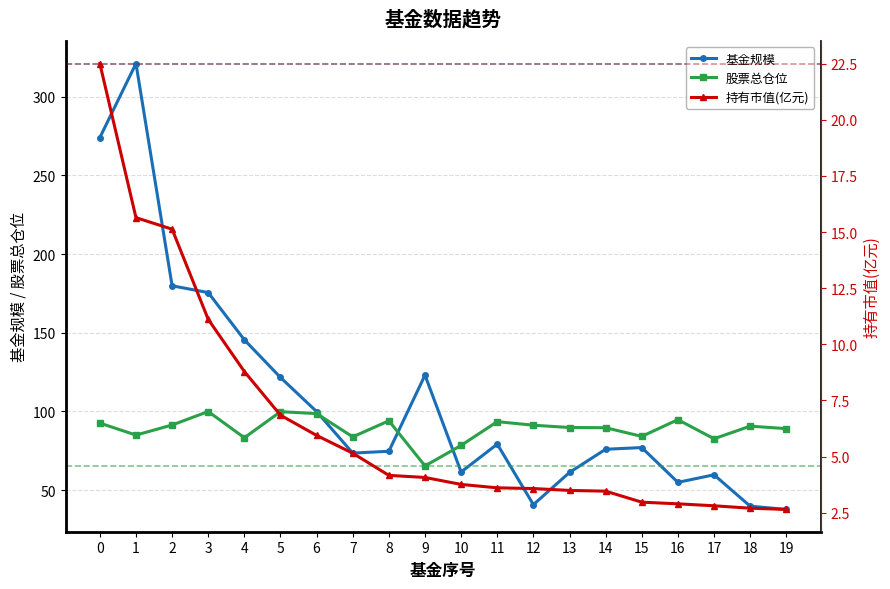

What is the sum of all 持有市值(亿元) values?

131.3